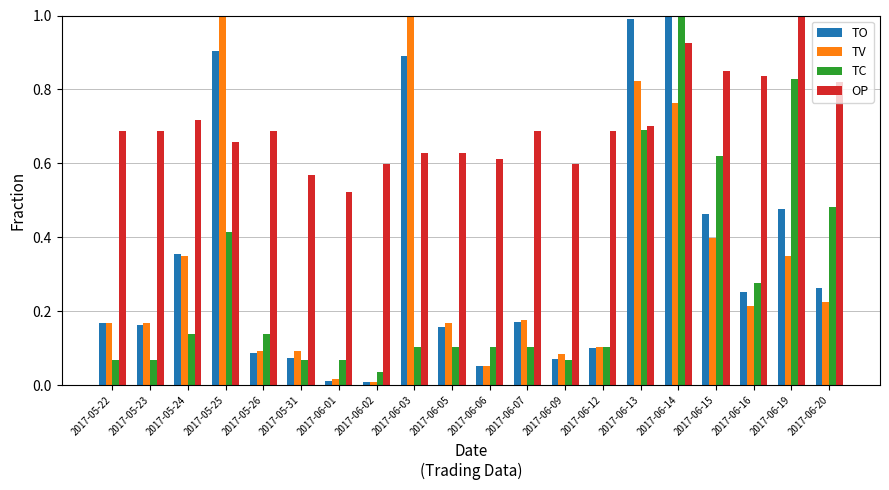

At which category is the sum across all series the highest?

2017-06-14